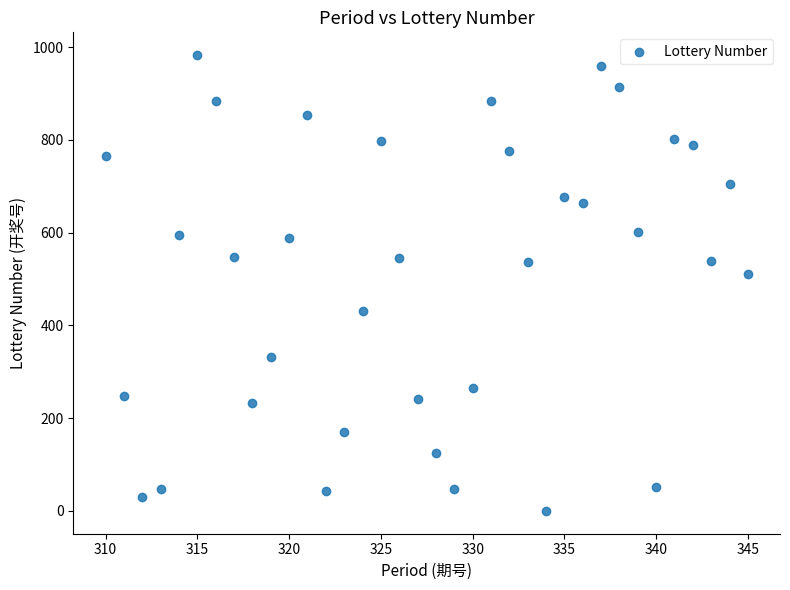

What Y value in the scatter plot is closest to 491?

511